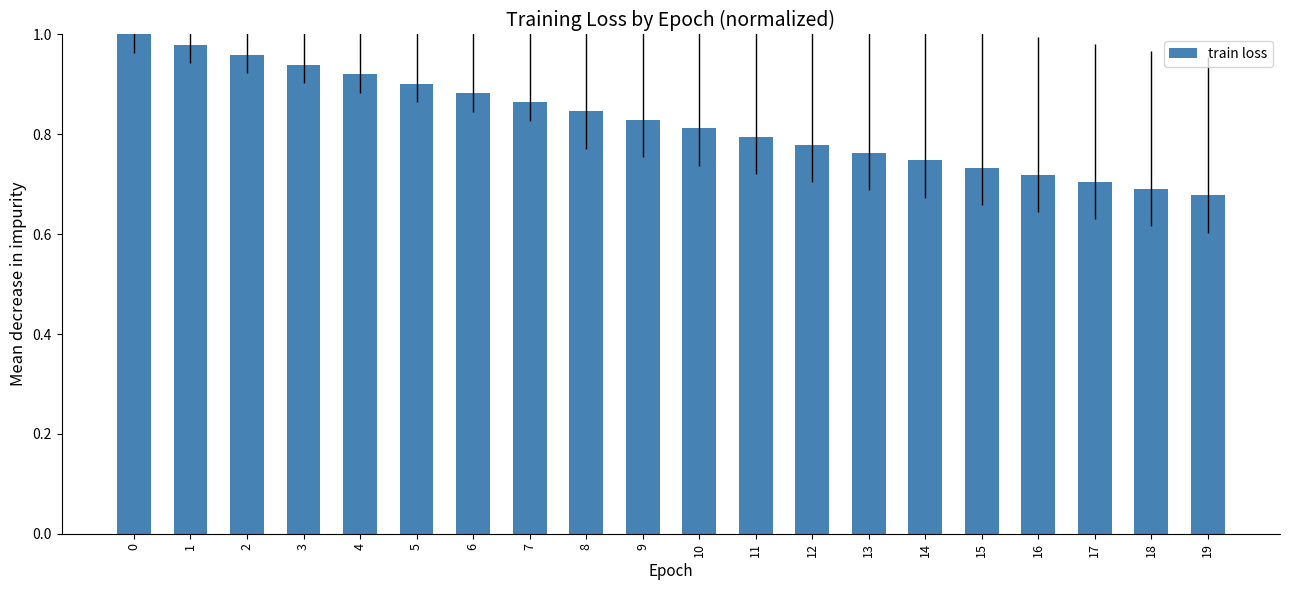

True or false: the data shows 0.3 at 7.

False